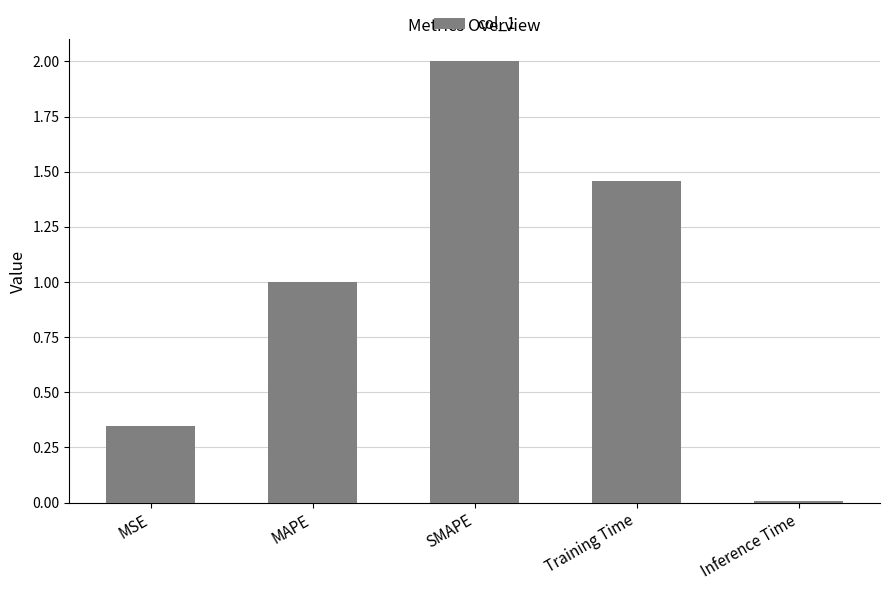

The chart shows a value of 0.2 at MSE. True or false?

False